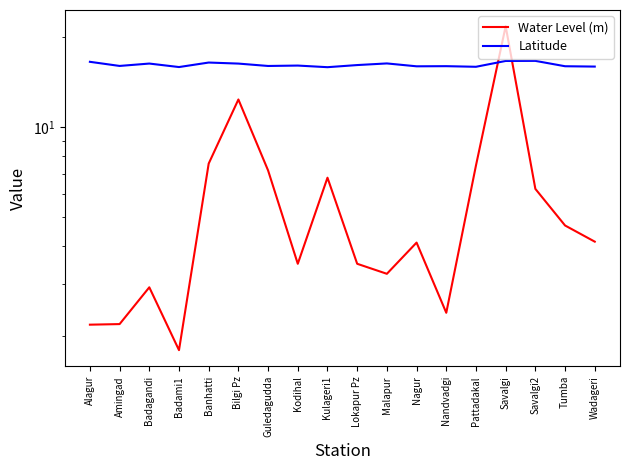

How many series are shown in this chart?

2